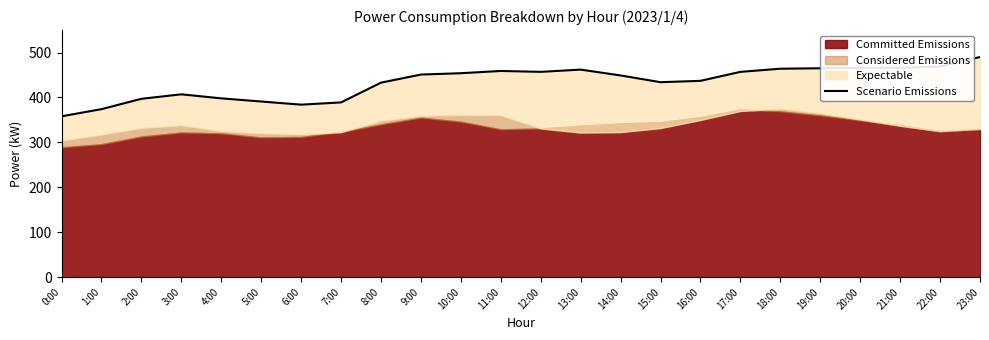

True or false: the data shows 303 at 23:00.

False